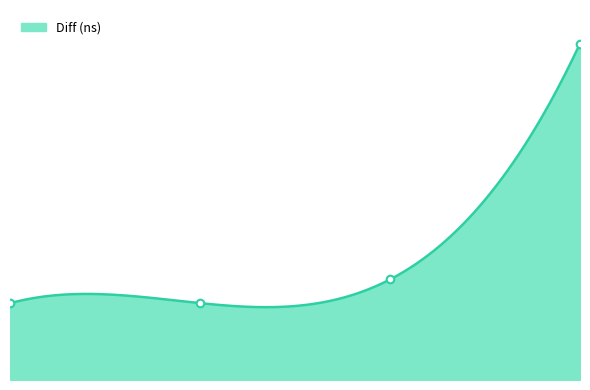

What is the ratio of the value at 0 to the value at 3?

0.2